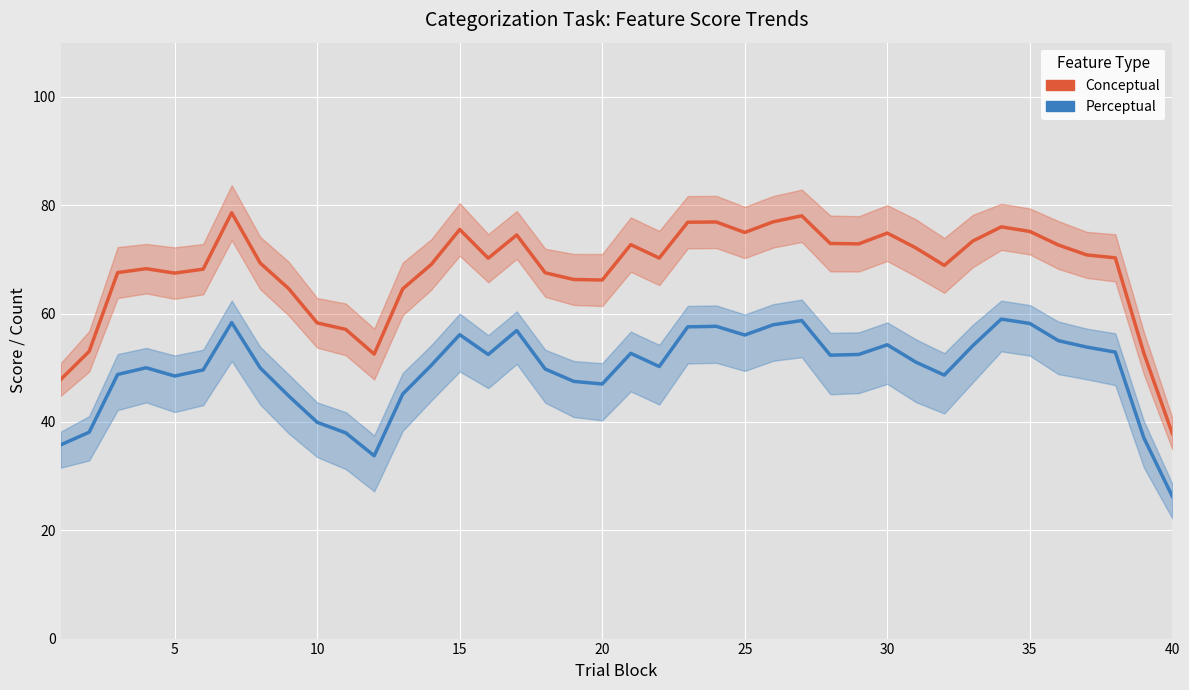

How many lines are shown in the chart?

2